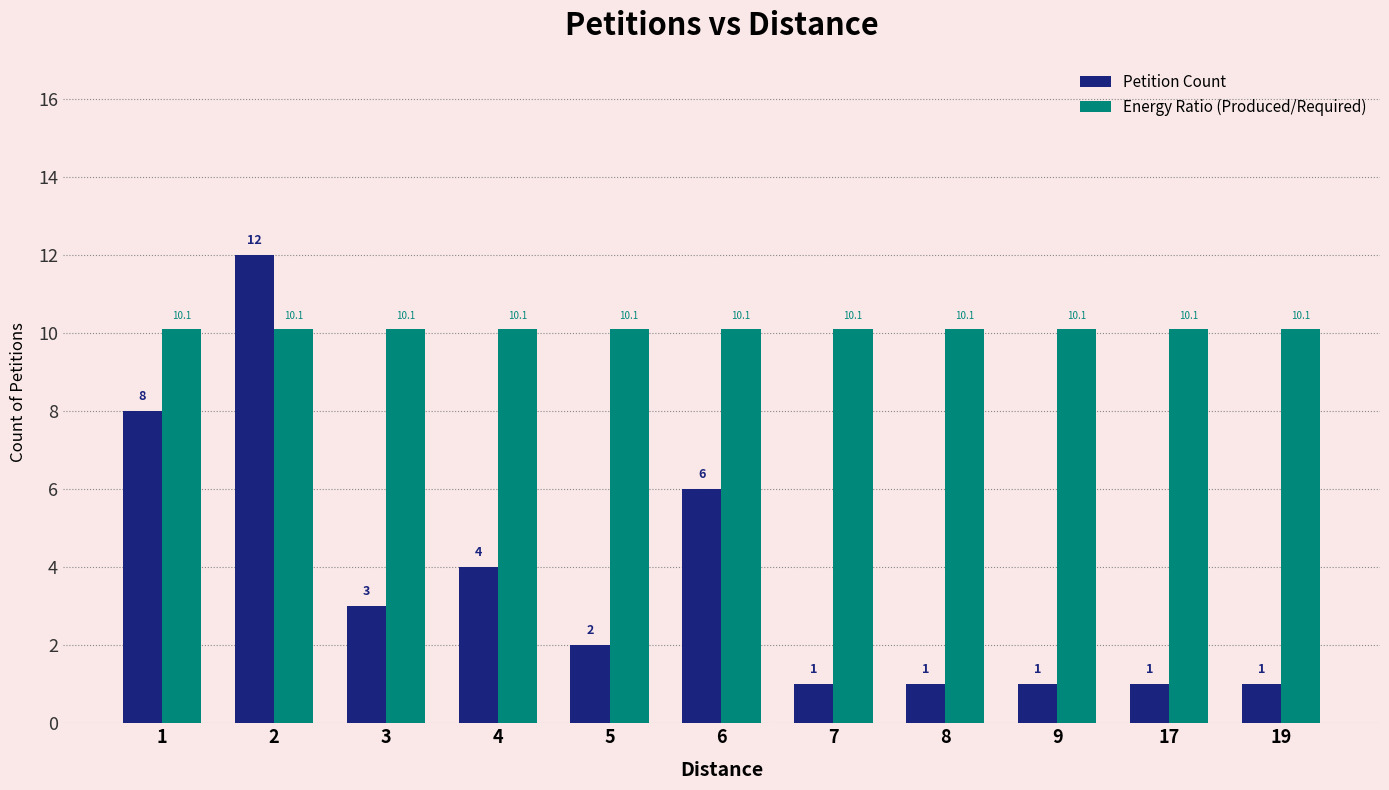

True or false: Energy Ratio (Produced/Required) has a value of 17.0 at 19.

False